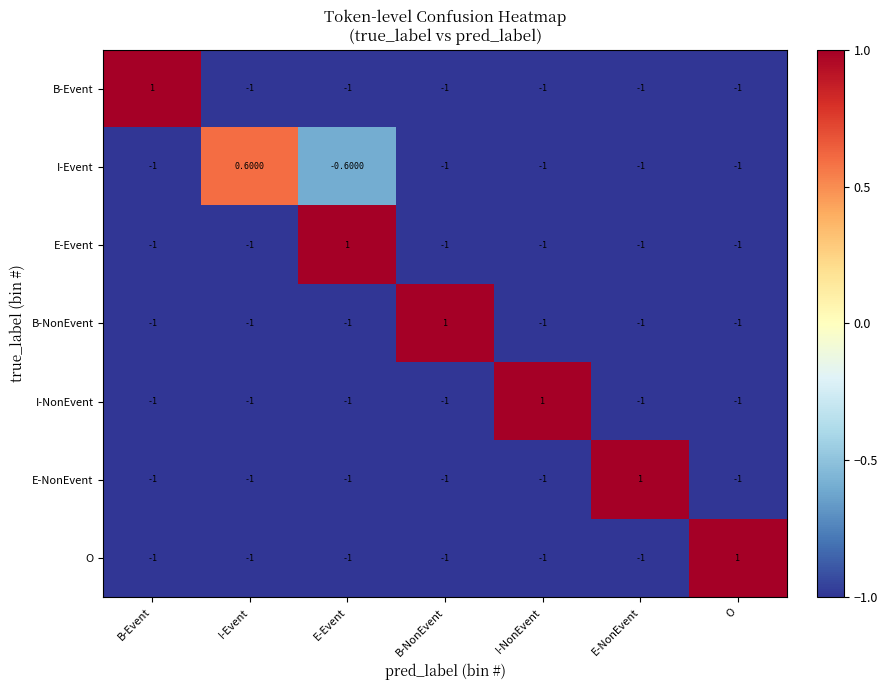

What is the difference between the maximum and minimum values in the B-NonEvent series?

2.0